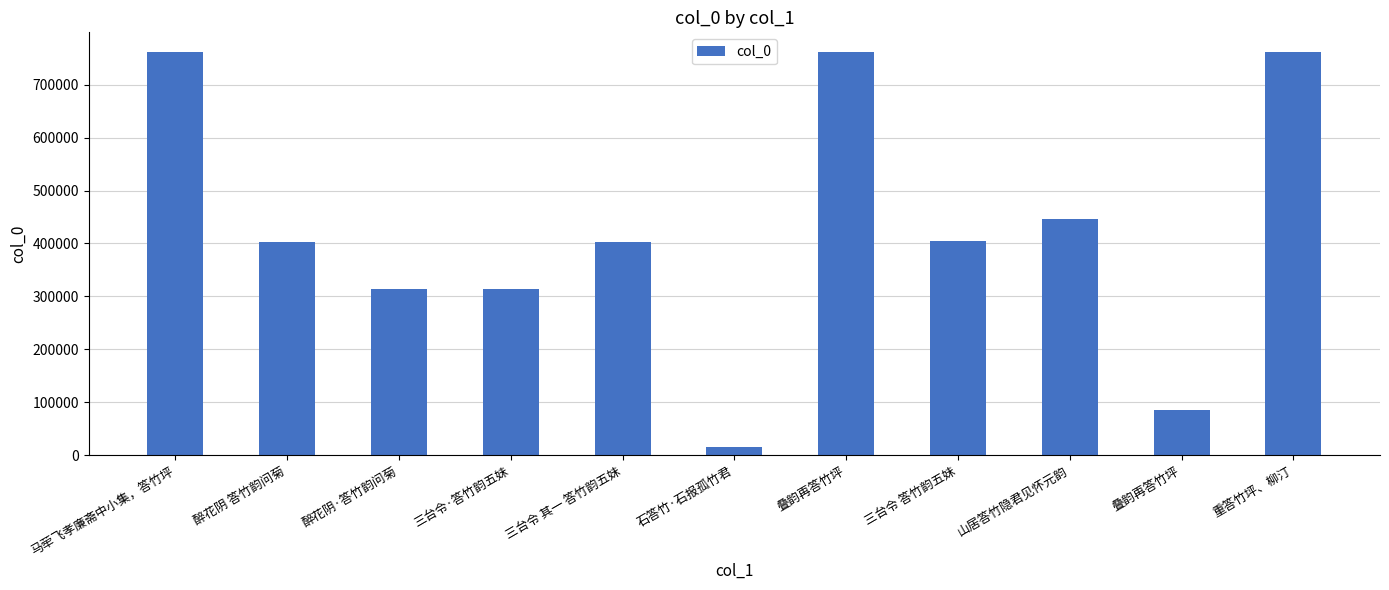

What is the greatest value displayed?

760739